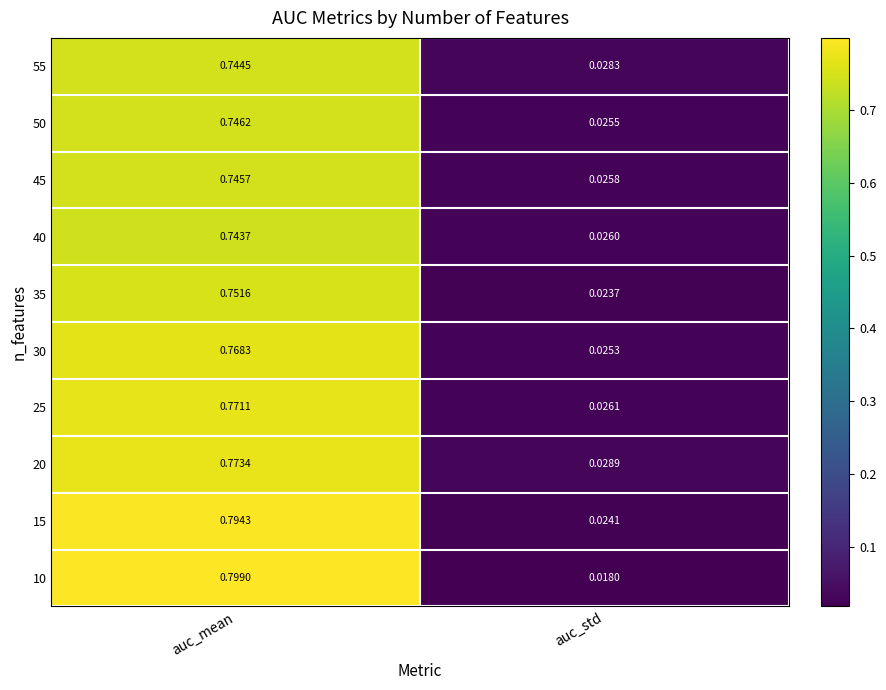

Is the value of 50 at auc_std greater than the value of 55 at auc_std?

No